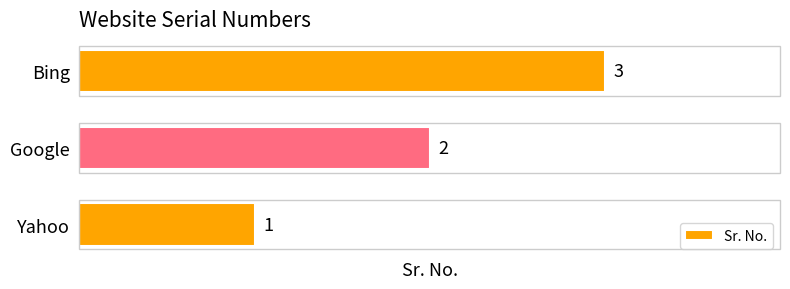

Between Yahoo and Bing, which is larger?

Bing